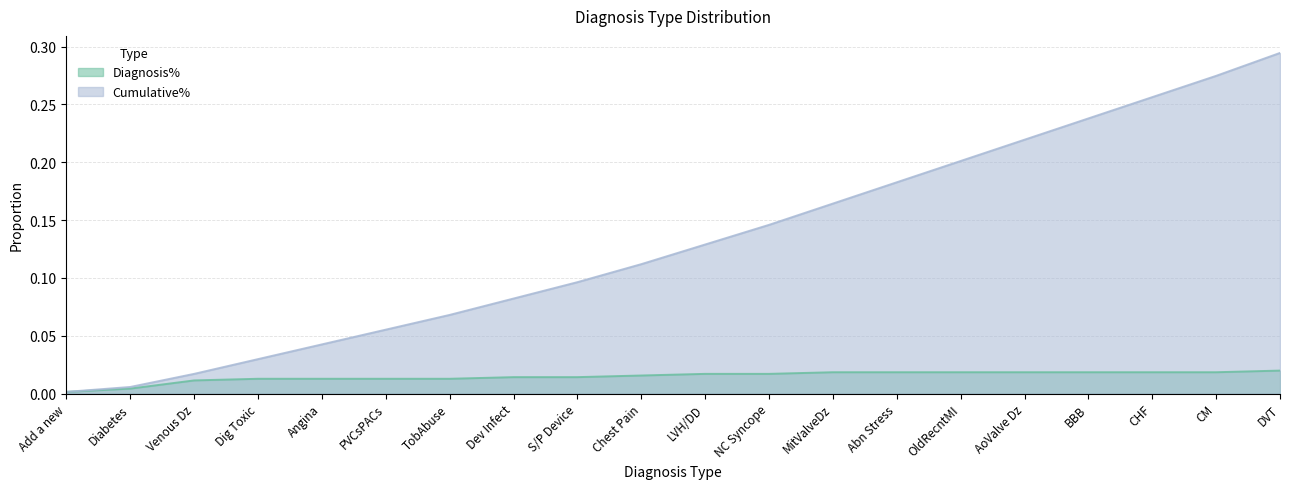

Between CHF and BBB, which is larger?

CHF